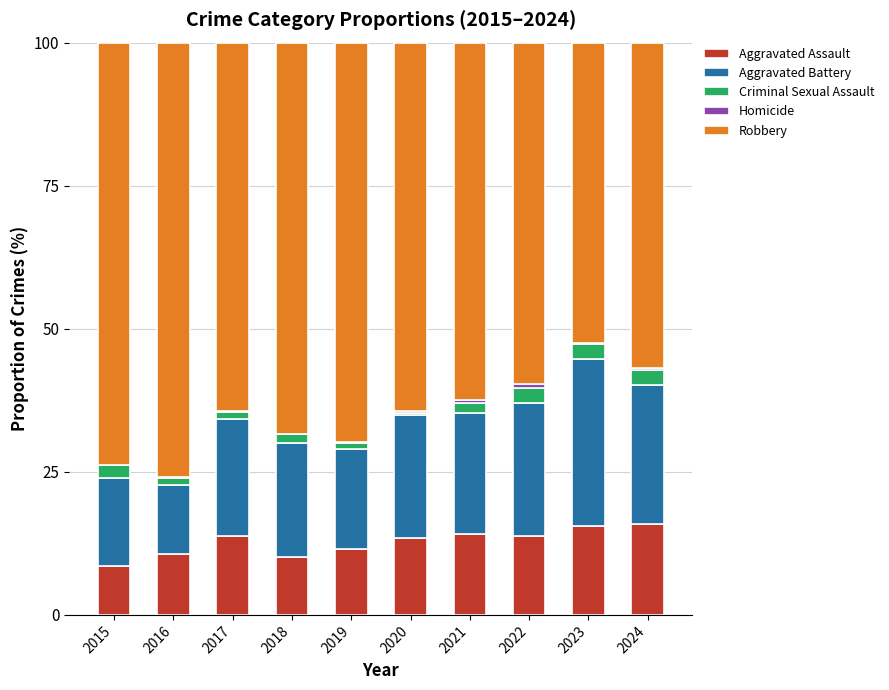

What is the maximum value for Aggravated Assault?

15.9